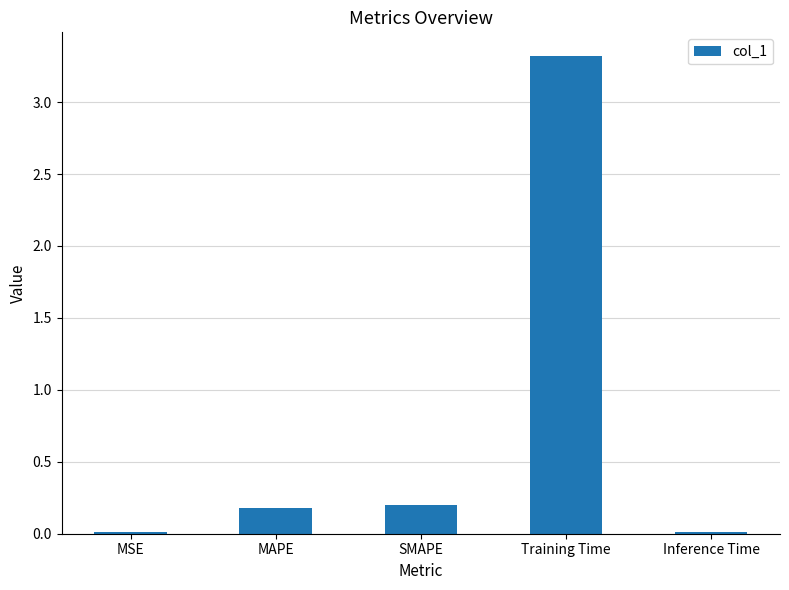

What is the value of the 3rd bar from the left?

0.2